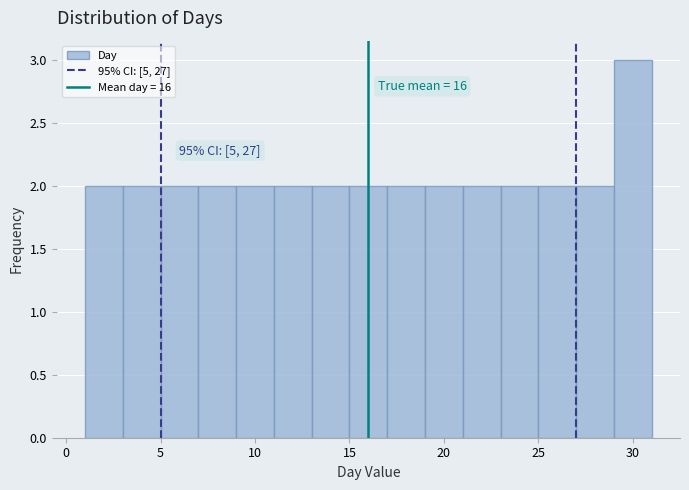

Over which range of the x-axis is the bar tallest?

29 to 31